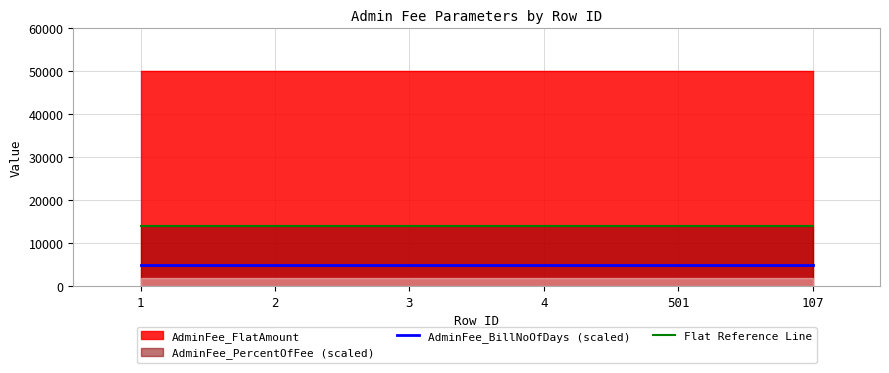

Which has a higher value, 107 or 3?

107